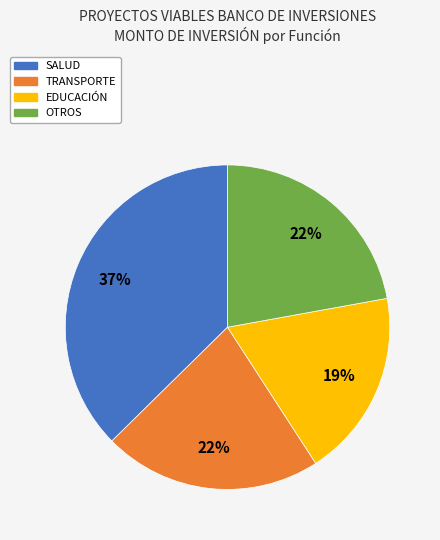

Is there any slice that represents more than half of the pie?

No